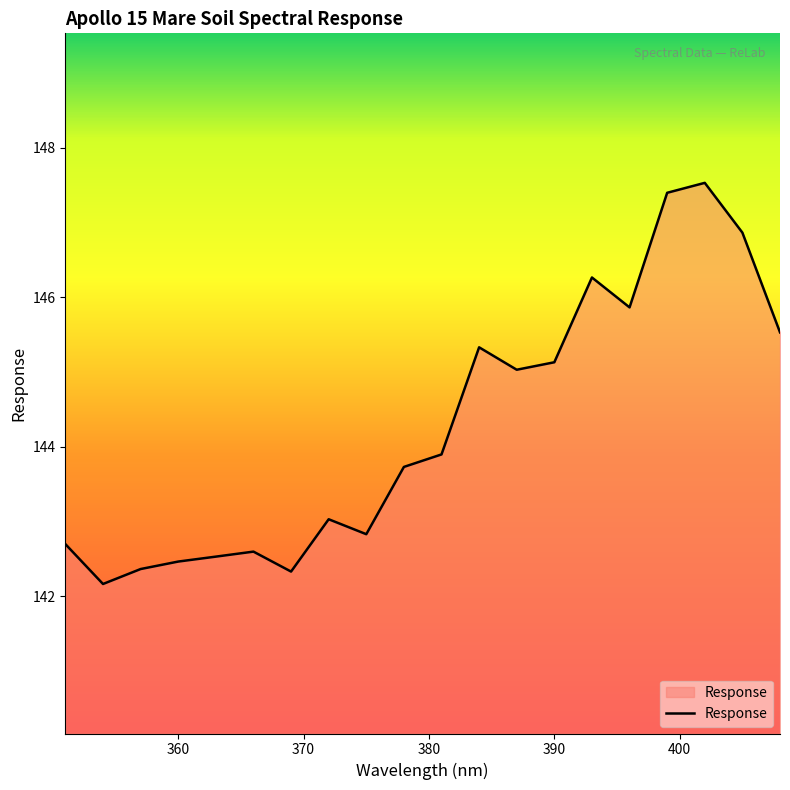

How many lines are shown in the chart?

1